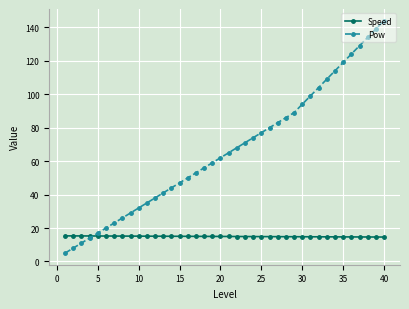

At how many categories does at least one series exceed 106?

8